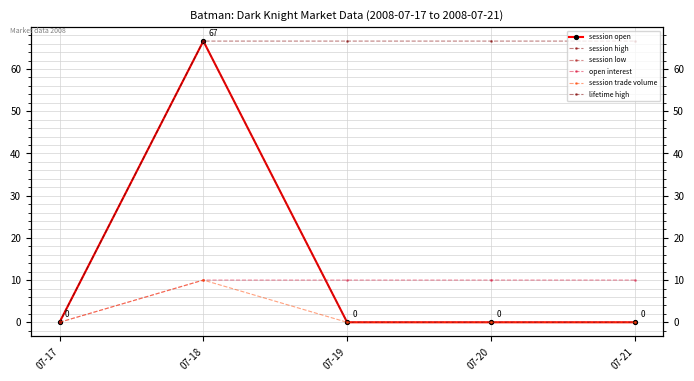

What are all the series names shown in the legend?

session open, session high, session low, open interest, session trade volume, lifetime high